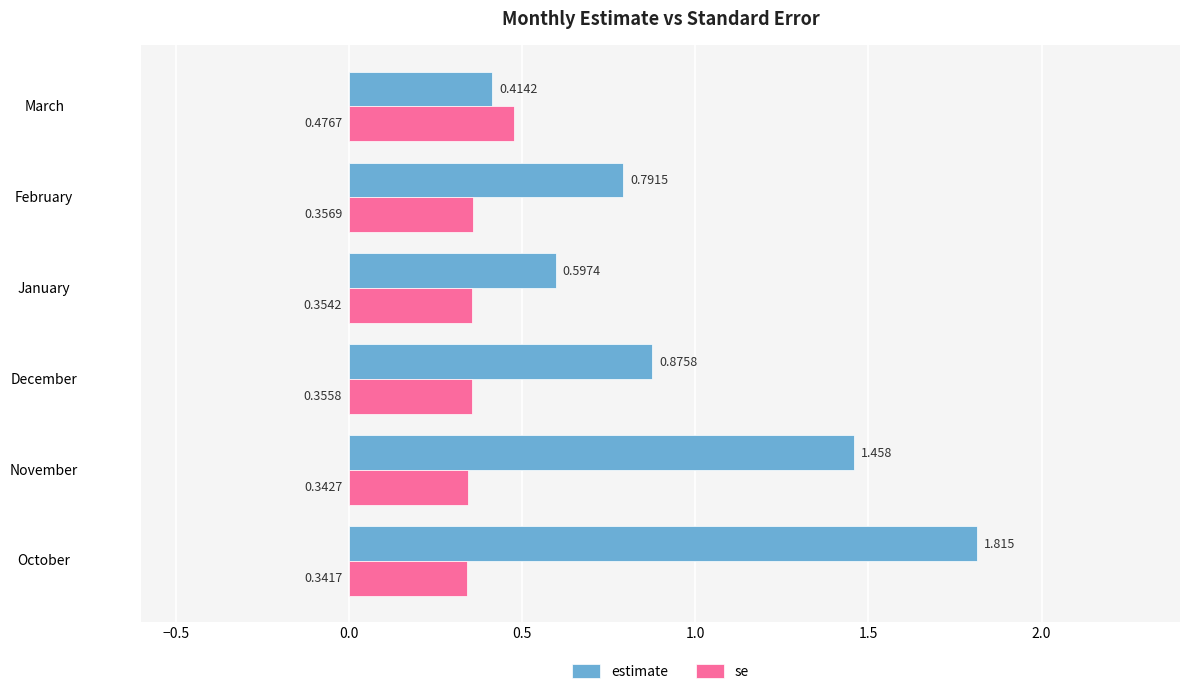

Which series has the largest range (max minus min)?

estimate